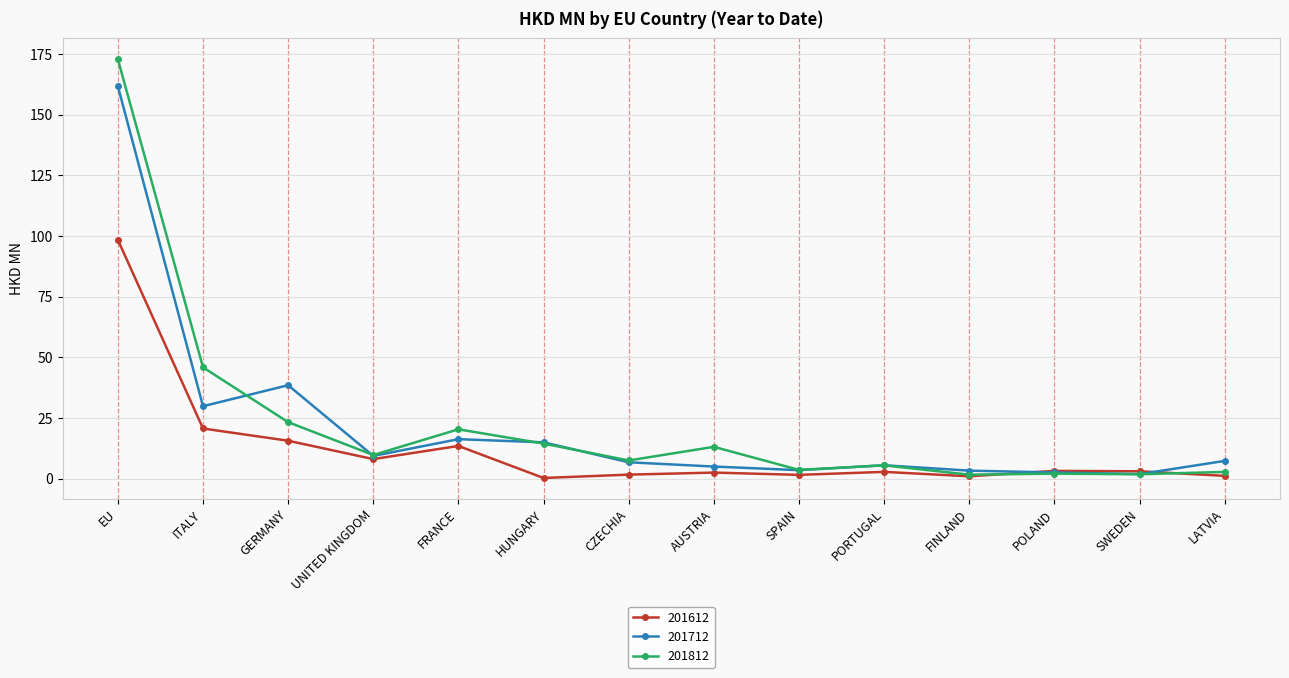

Where is the first local minimum for 201812?

UNITED KINGDOM